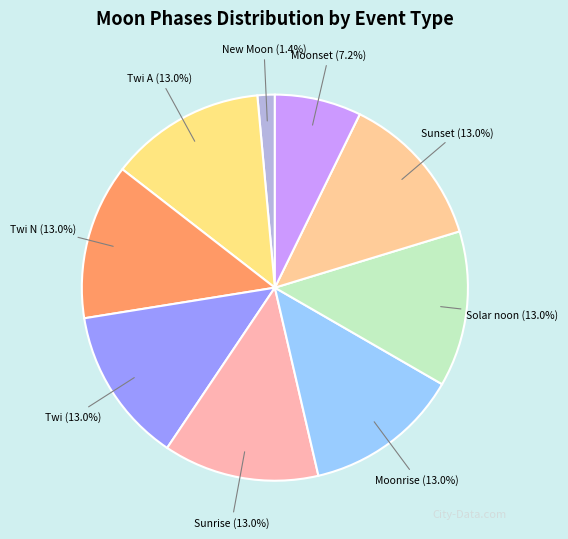

Does Sunrise represent more than half of the total?

No